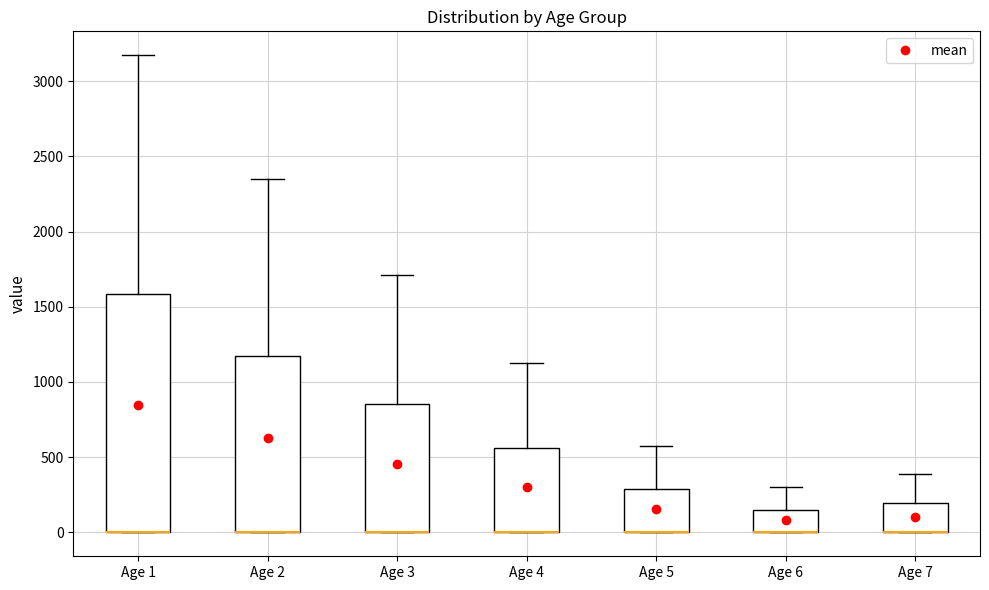

Reading left to right, transcribe this box plot: for each box, give where its median line is, the range the box spans, and where its two whiskers end, as read against the y-axis. The values are not printed on the chart, so give them approximately, as read against the axis.

Age 1: median 0 (drawn on the box's lower edge), box 0 to 1600, whiskers 0 to 3150
Age 2: median 0 (drawn on the box's lower edge), box 0 to 1150, whiskers 0 to 2350
Age 3: median 0 (drawn on the box's lower edge), box 0 to 850, whiskers 0 to 1700
Age 4: median 0 (drawn on the box's lower edge), box 0 to 550, whiskers 0 to 1100
Age 5: median 0 (drawn on the box's lower edge), box 0 to 300, whiskers 0 to 600
Age 6: median 0 (drawn on the box's lower edge), box 0 to 150, whiskers 0 to 300
Age 7: median 0 (drawn on the box's lower edge), box 0 to 200, whiskers 0 to 400